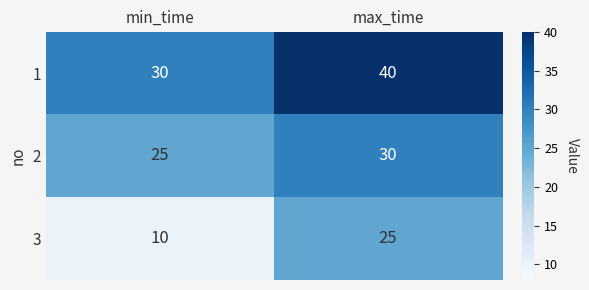

What is the total value across all series at min_time?

65